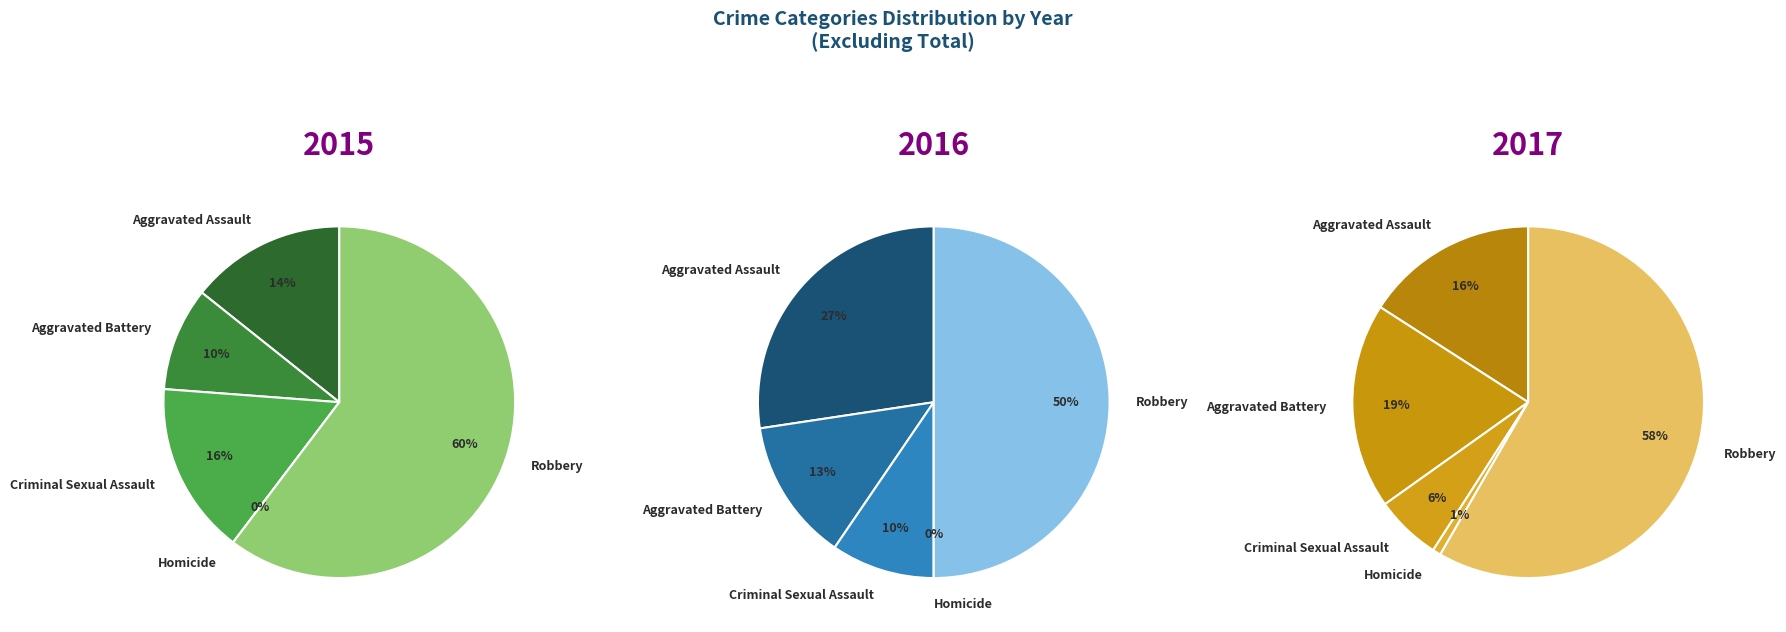

To the nearest percent, what is the difference between the largest and smallest slice percentages?

50%